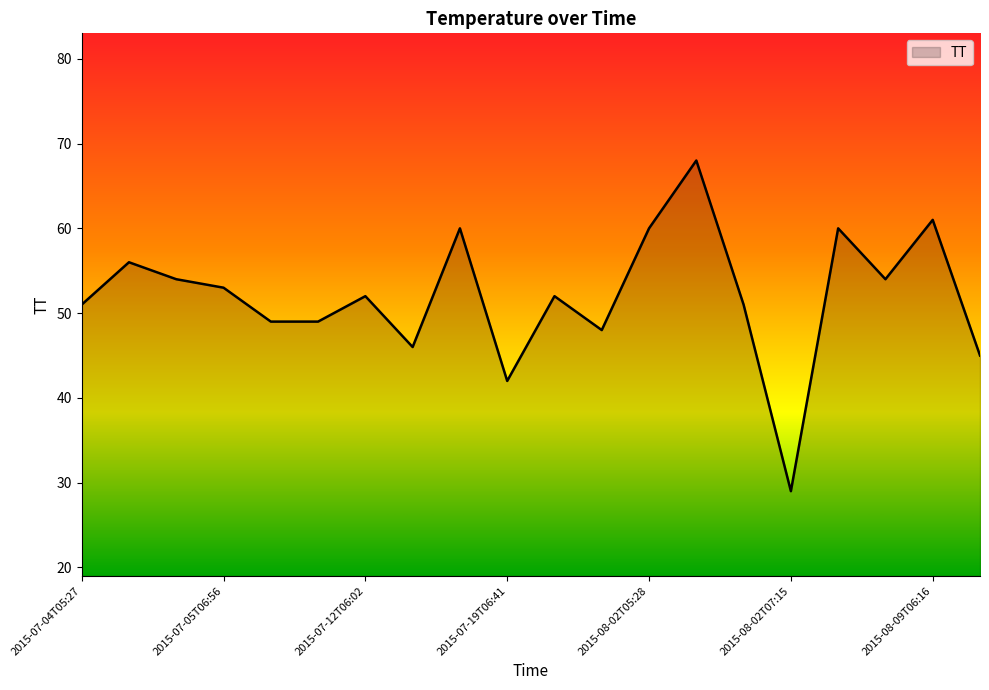

Does the chart display data point markers on the line(s)?

No